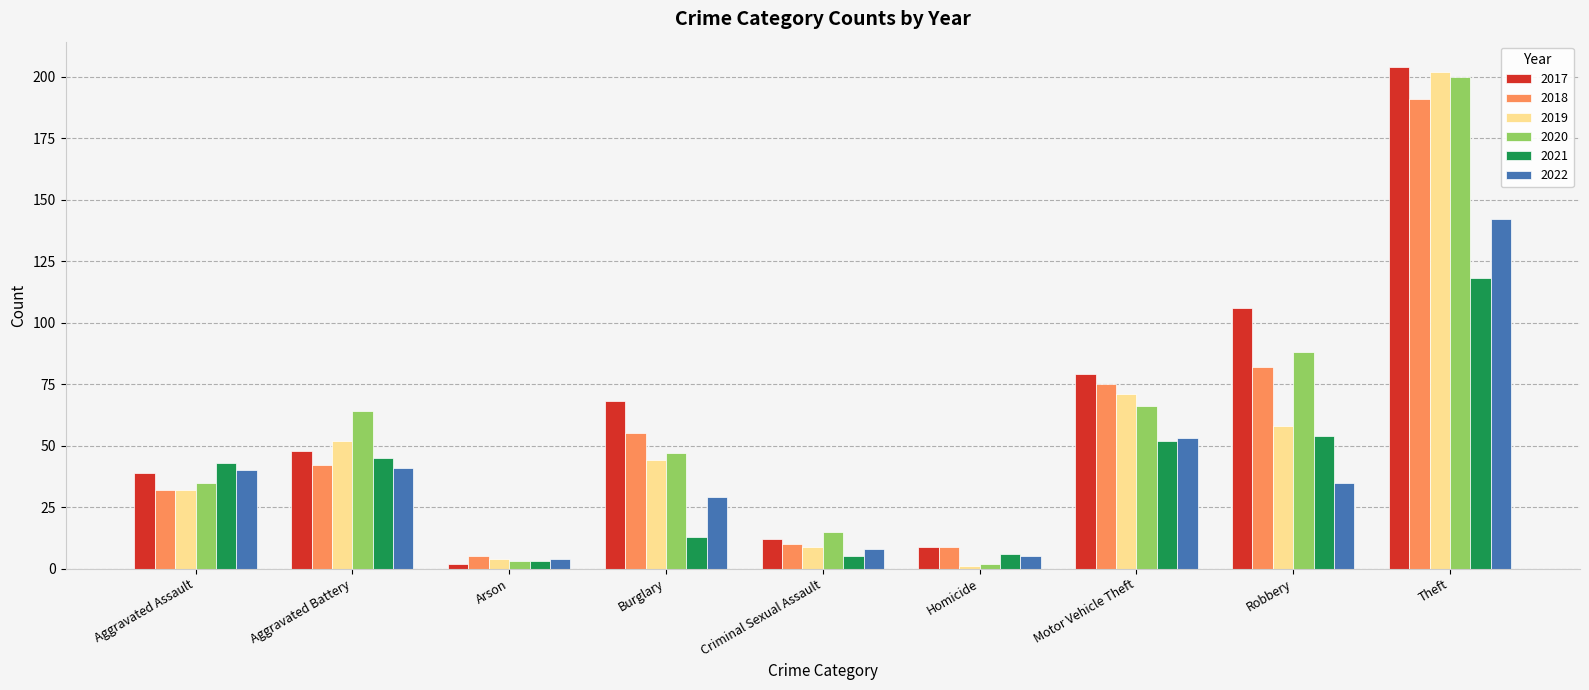

Reading left to right, transcribe all the data shown in this chart.

2017: 39	48	2	68	12	9	79	106	204
2018: 32	42	5	55	10	9	75	82	191
2019: 32	52	4	44	9	1	71	58	202
2020: 35	64	3	47	15	2	66	88	200
2021: 43	45	3	13	5	6	52	54	118
2022: 40	41	4	29	8	5	53	35	142